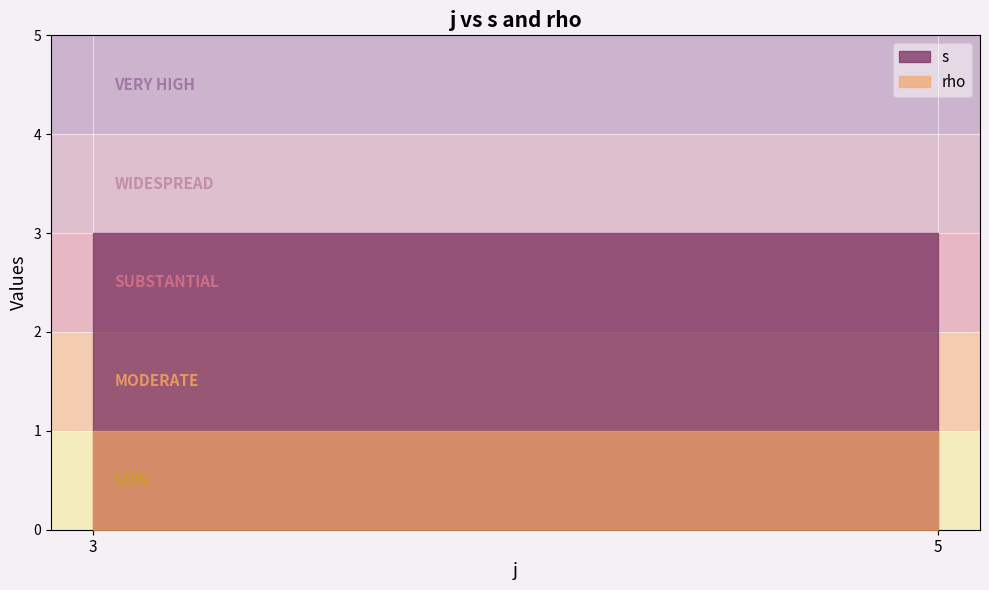

Is the value of s at 3 greater than the value of rho at 5?

Yes